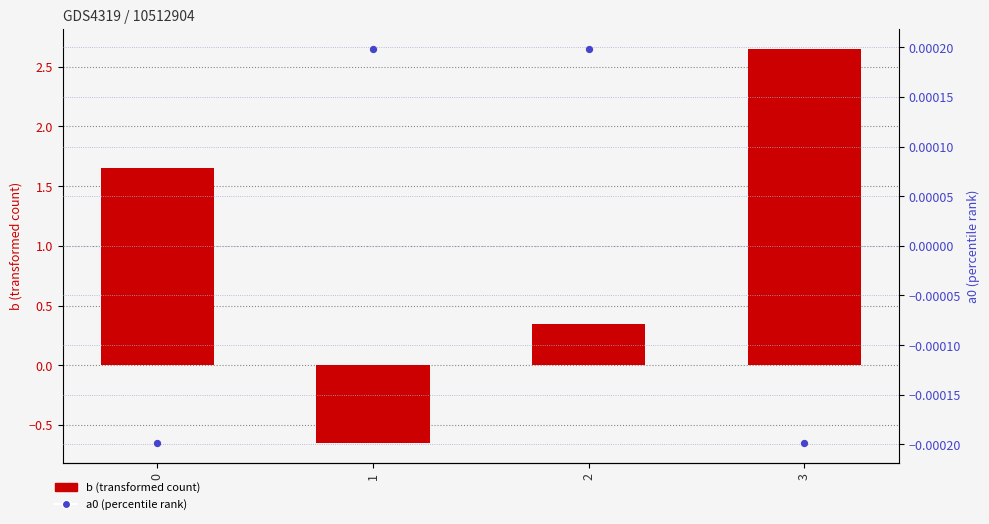

Which series reaches the maximum Y coordinate?

b